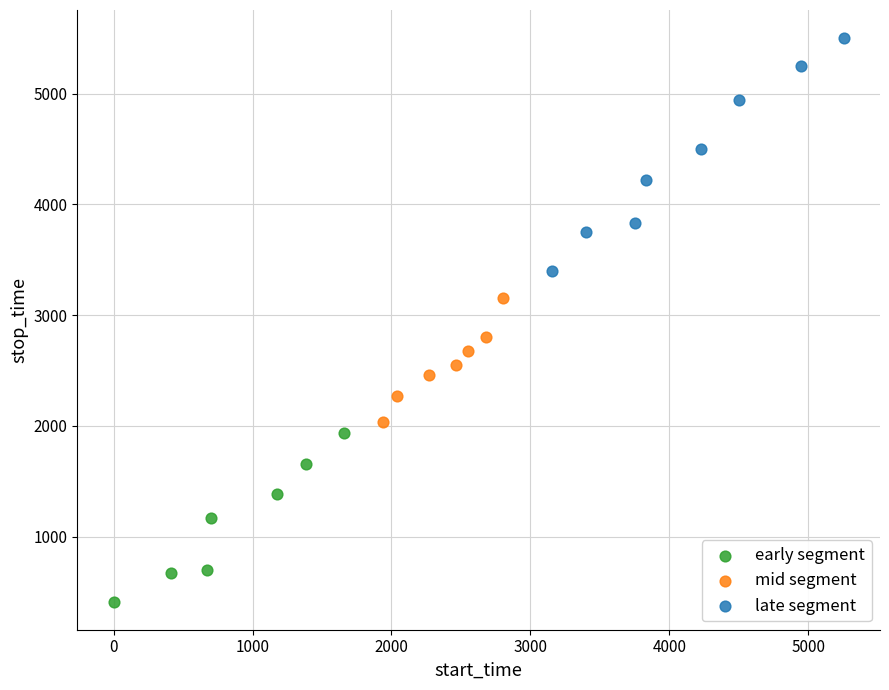

Which series contains the lowest Y value?

early segment